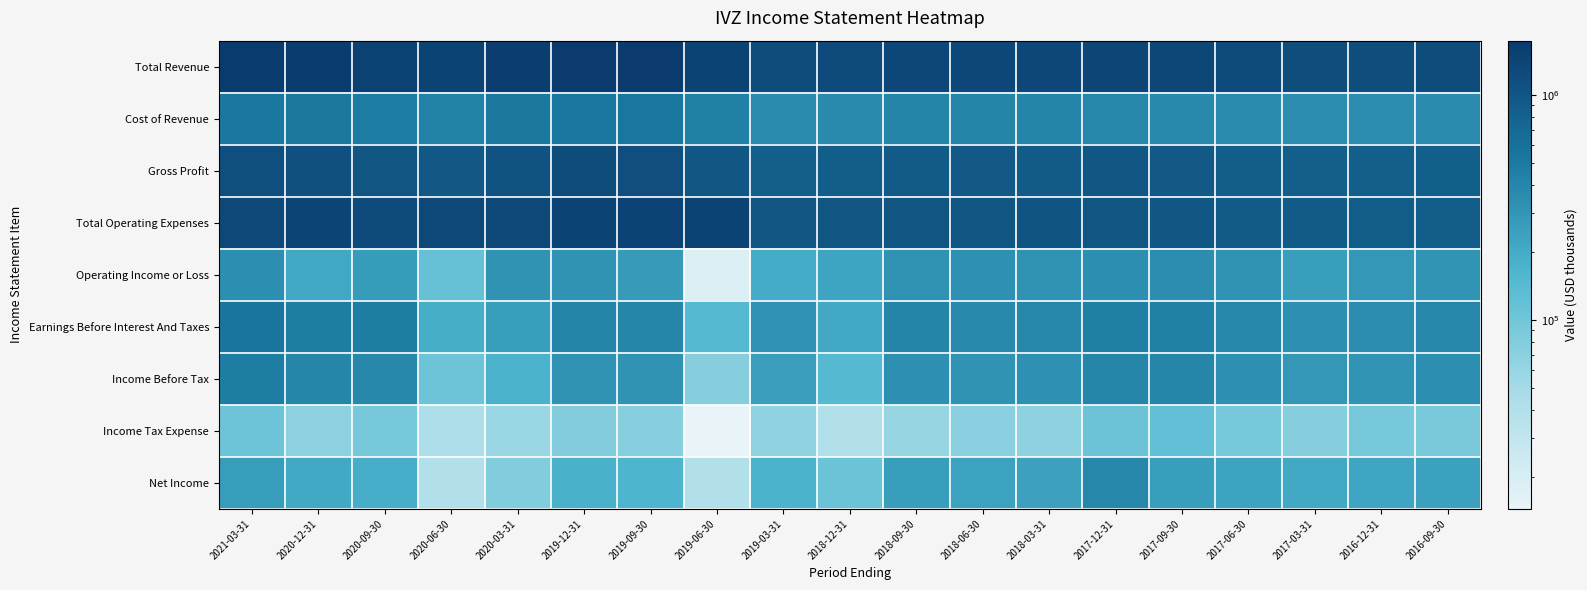

Reading right to left, list all the values displayed in this chart.

Total Revenue: 2016-09-30=1201600	2016-12-31=1194700	2017-03-31=1192600	2017-06-30=1254400	2017-09-30=1337700	2017-12-31=1375600	2018-03-31=1355800	2018-06-30=1360600	2018-09-30=1341800	2018-12-31=1255900	2019-03-31=1214600	2019-06-30=1439400	2019-09-30=1720600	2019-12-31=1742800	2020-03-31=1598900	2020-06-30=1419000	2020-09-30=1497600	2020-12-31=1630100	2021-03-31=1659700
Cost of Revenue: 2016-09-30=362100	2016-12-31=349500	2017-03-31=349300	2017-06-30=365900	2017-09-30=380400	2017-12-31=390900	2018-03-31=419100	2018-06-30=408900	2018-09-30=408000	2018-12-31=372200	2019-03-31=368000	2019-06-30=451800	2019-09-30=545100	2019-12-31=528100	2020-03-31=515100	2020-06-30=444000	2020-09-30=480800	2020-12-31=507700	2021-03-31=522800
Gross Profit: 2016-09-30=839500	2016-12-31=845200	2017-03-31=843300	2017-06-30=888500	2017-09-30=957300	2017-12-31=984700	2018-03-31=936700	2018-06-30=951700	2018-09-30=933800	2018-12-31=883700	2019-03-31=846600	2019-06-30=987600	2019-09-30=1175500	2019-12-31=1214700	2020-03-31=1083800	2020-06-30=975000	2020-09-30=1016800	2020-12-31=1122400	2021-03-31=1136900
Total Operating Expenses: 2016-09-30=895300	2016-12-31=900500	2017-03-31=934000	2017-06-30=935500	2017-09-30=982400	2017-12-31=1031300	2018-03-31=1034700	2018-06-30=1029300	2018-09-30=1019700	2018-12-31=1025500	2019-03-31=1014400	2019-06-30=1421100	2019-09-30=1445500	2019-12-31=1428200	2020-03-31=1281900	2020-06-30=1301900	2020-09-30=1229100	2020-12-31=1412300	2021-03-31=1315400
Operating Income or Loss: 2016-09-30=306300	2016-12-31=294200	2017-03-31=258600	2017-06-30=318900	2017-09-30=355300	2017-12-31=344300	2018-03-31=321100	2018-06-30=331300	2018-09-30=322100	2018-12-31=230400	2019-03-31=200200	2019-06-30=18300	2019-09-30=275100	2019-12-31=314600	2020-03-31=317000	2020-06-30=117100	2020-09-30=268500	2020-12-31=217800	2021-03-31=344300
Earnings Before Interest And Taxes: 2016-09-30=395200	2016-12-31=360200	2017-03-31=340200	2017-06-30=392000	2017-09-30=451000	2017-12-31=457600	2018-03-31=390400	2018-06-30=376100	2018-09-30=411500	2018-12-31=213700	2019-03-31=326200	2019-06-30=149800	2019-09-30=400100	2019-12-31=410100	2020-03-31=262100	2020-06-30=190500	2020-09-30=472000	2020-12-31=477300	2021-03-31=553000
Income Before Tax: 2016-09-30=345700	2016-12-31=311000	2017-03-31=289900	2017-06-30=342200	2017-09-30=397700	2017-12-31=399400	2018-03-31=333600	2018-06-30=314200	2018-09-30=342300	2018-12-31=148000	2019-03-31=256800	2019-06-30=76500	2019-09-30=316600	2019-12-31=323000	2020-03-31=177400	2020-06-30=105400	2020-09-30=386600	2020-12-31=399700	2021-03-31=478100
Income Tax Expense: 2016-09-30=89800	2016-12-31=92900	2017-03-31=75700	2017-06-30=92600	2017-09-30=123100	2017-12-31=107500	2018-03-31=68400	2018-06-30=72300	2018-09-30=61100	2018-12-31=40100	2019-03-31=66200	2019-06-30=14500	2019-09-30=74000	2019-12-31=80400	2020-03-31=57400	2020-06-30=43400	2020-09-30=91900	2020-12-31=69600	2021-03-31=106500
Net Income: 2016-09-30=241200	2016-12-31=226500	2017-03-31=212000	2017-06-30=232400	2017-09-30=259500	2017-12-31=396100	2018-03-31=246400	2018-06-30=237600	2018-09-30=261300	2018-12-31=110600	2019-03-31=171700	2019-06-30=40100	2019-09-30=167100	2019-12-31=179800	2020-03-31=81500	2020-06-30=40500	2020-09-30=191700	2020-12-31=211100	2021-03-31=267800